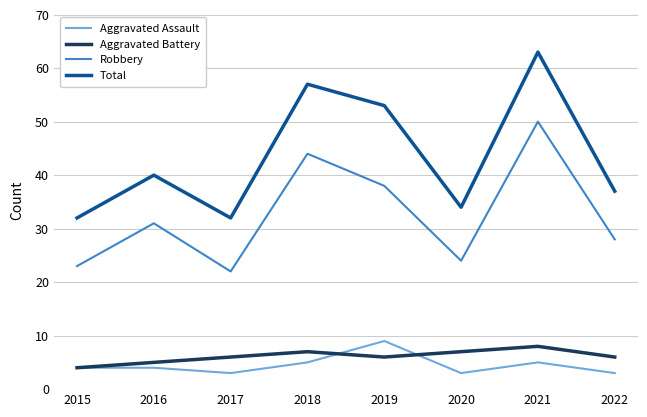

The Aggravated Assault series shows 4 at 2015. True or false?

True